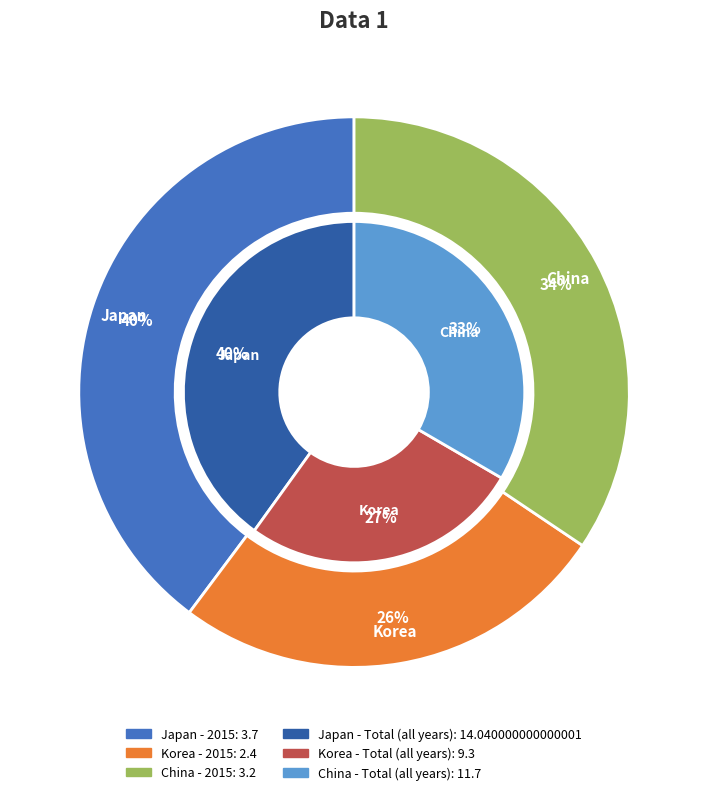

Is there a majority slice in this chart?

No